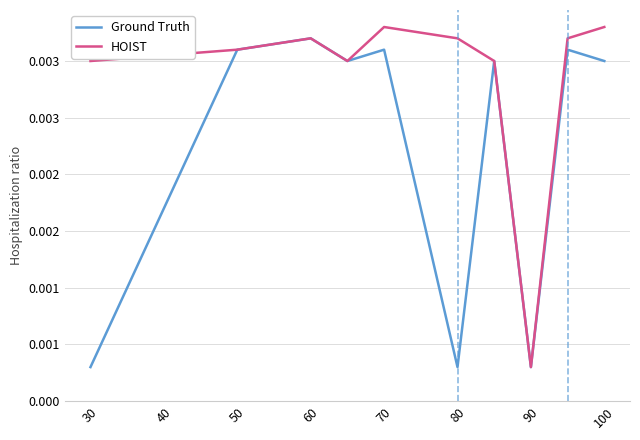

At which label does HOIST reach its minimum?

90